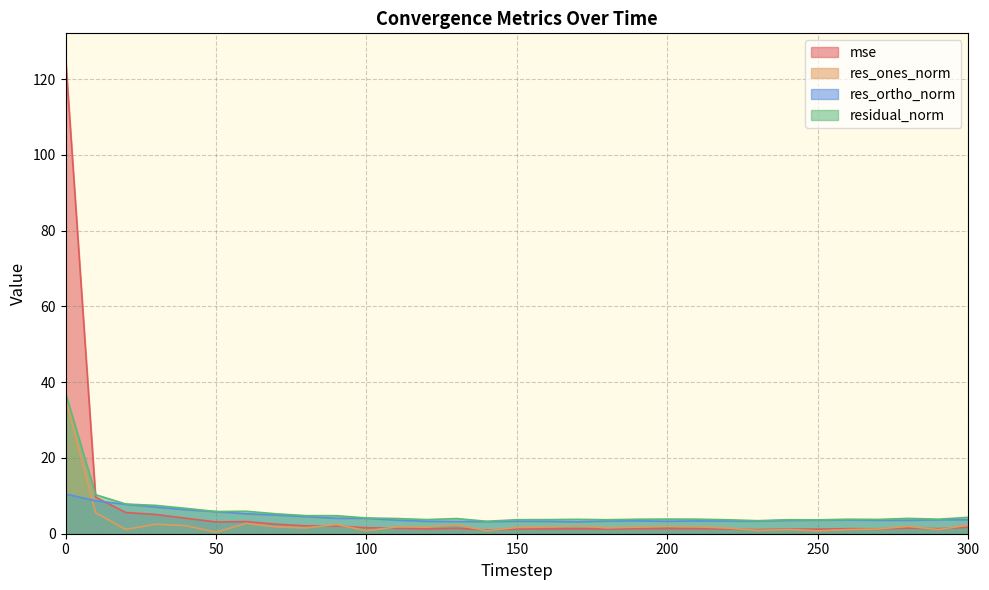

At 190, list the series in order from smallest to largest.

mse, res_ones_norm, res_ortho_norm, residual_norm